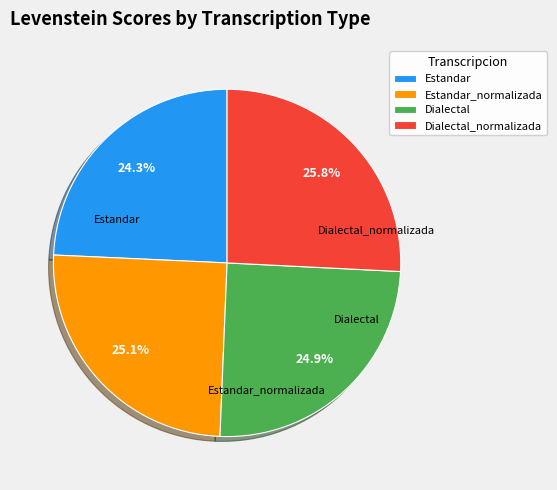

What percentage is the Estandar slice, to the nearest percent?

24%